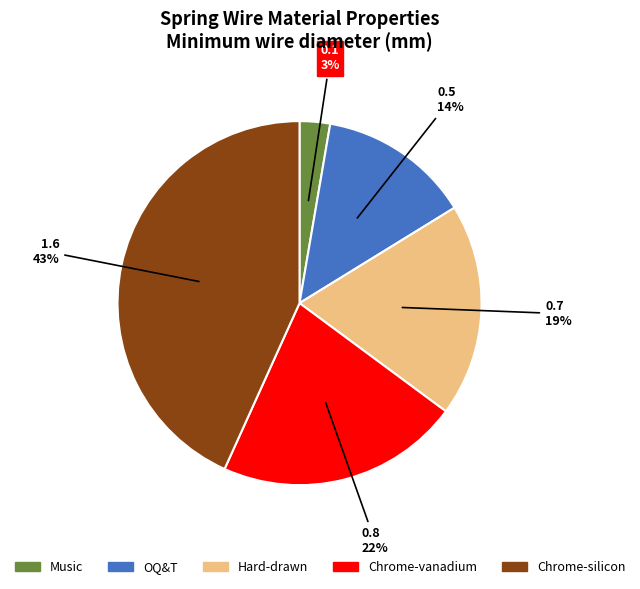

To the nearest percent, what is the combined percentage of Hard-drawn and Music?

22%